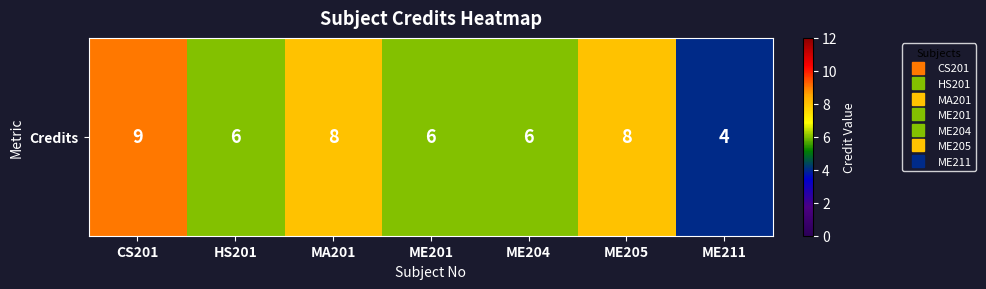

What is the ratio of the value at HS201 to the value at ME211?

1.5